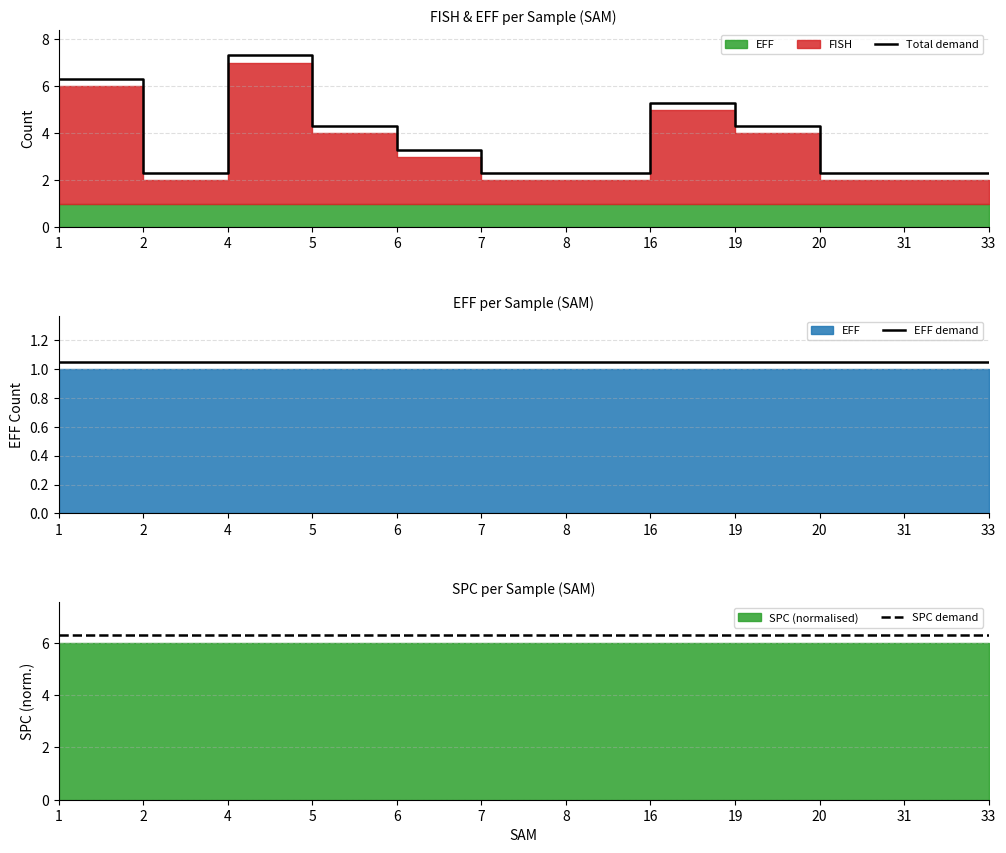

Which series has the largest total across all categories?

SPC demand